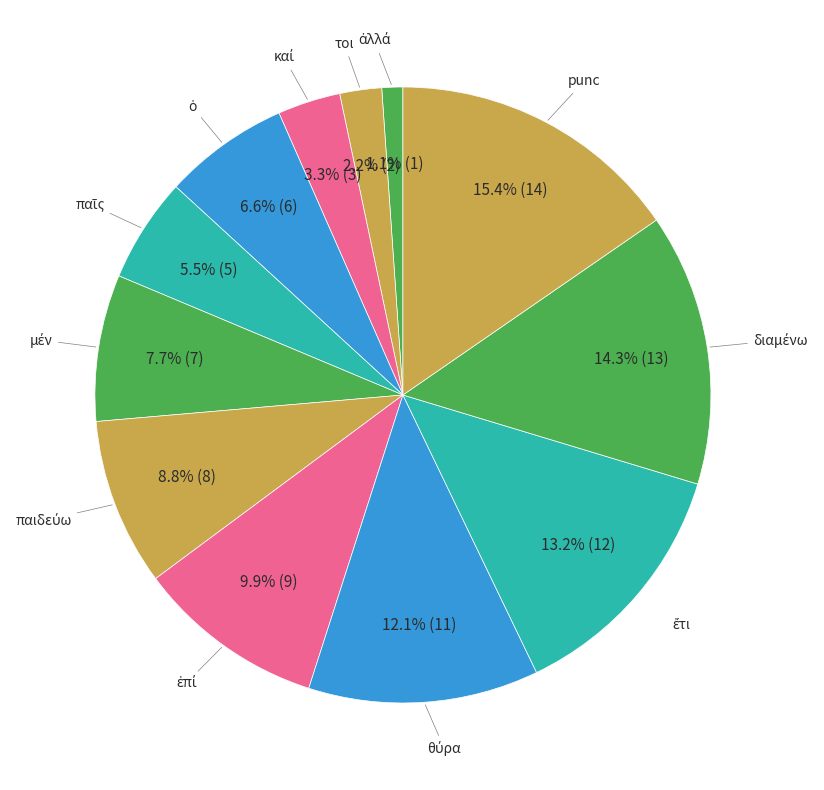

Count the number of slices in the pie.

12